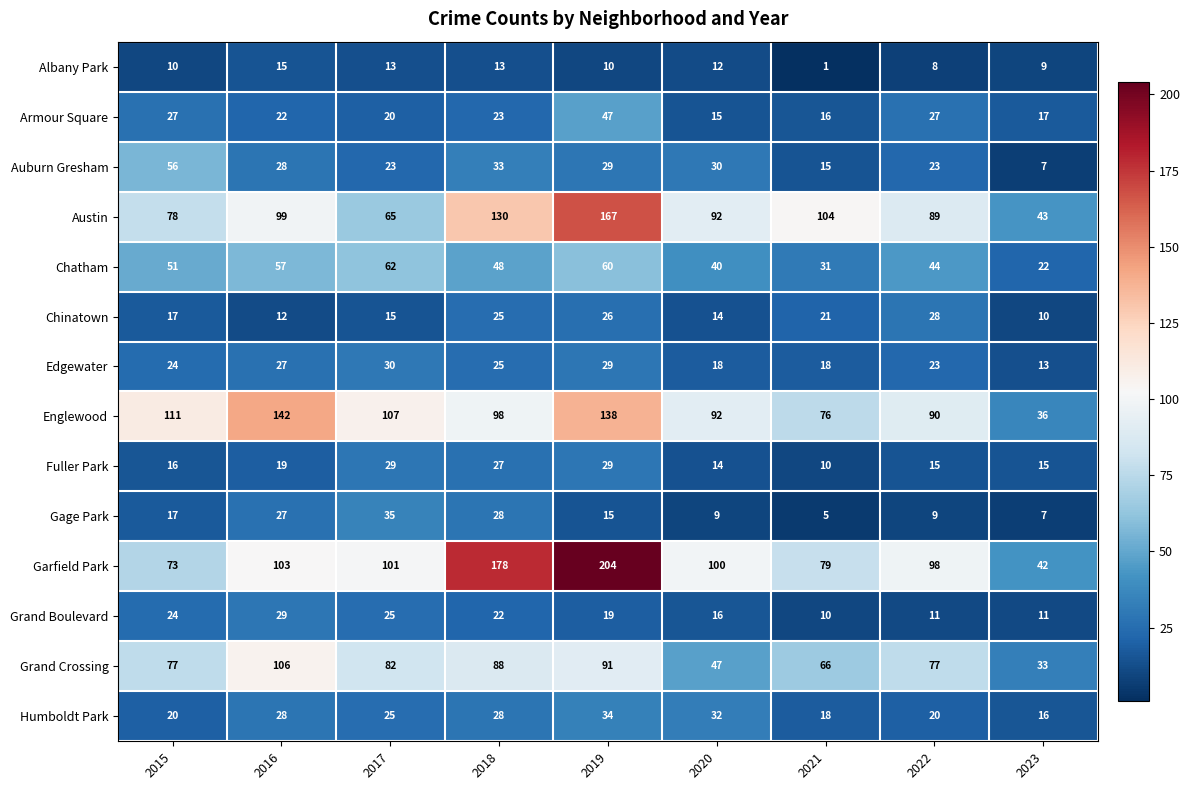

At which category is the sum across all series the highest?

2019